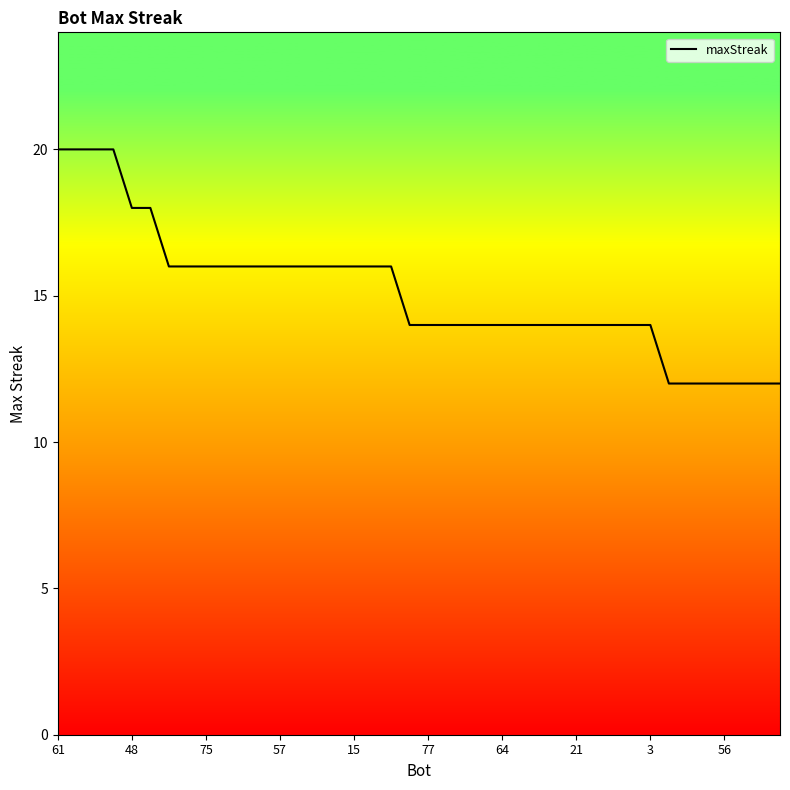

What is the smallest value displayed?

12